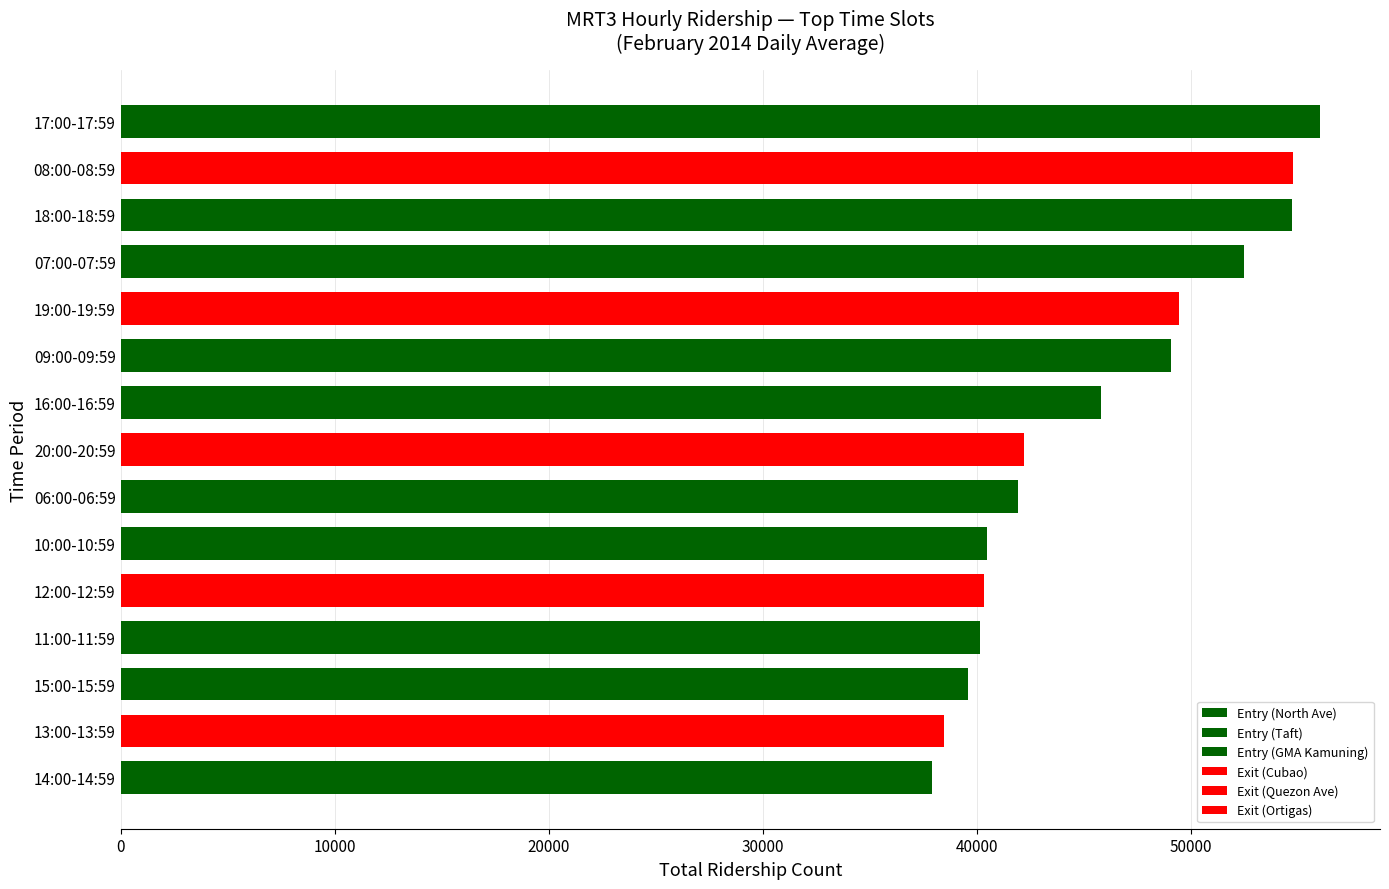

Are the bars horizontal?

Yes